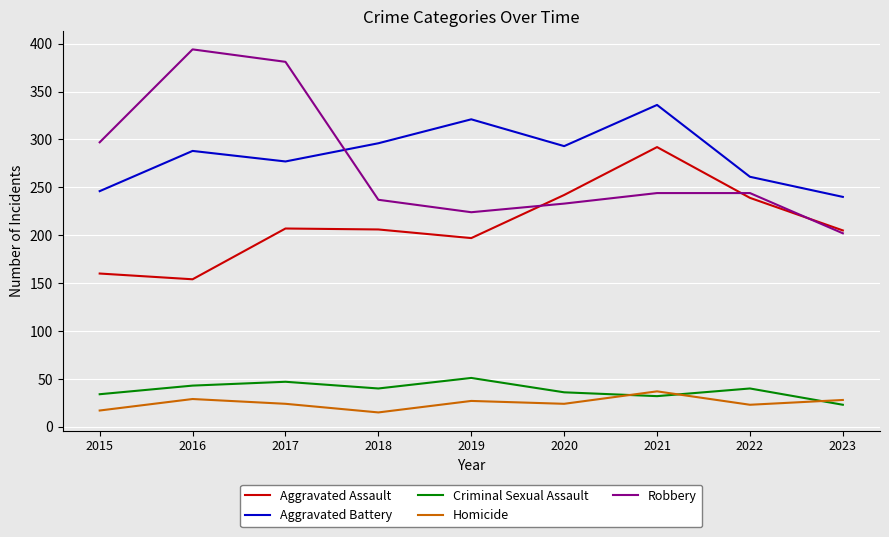

How many interior local peaks does the Aggravated Assault series have?

2